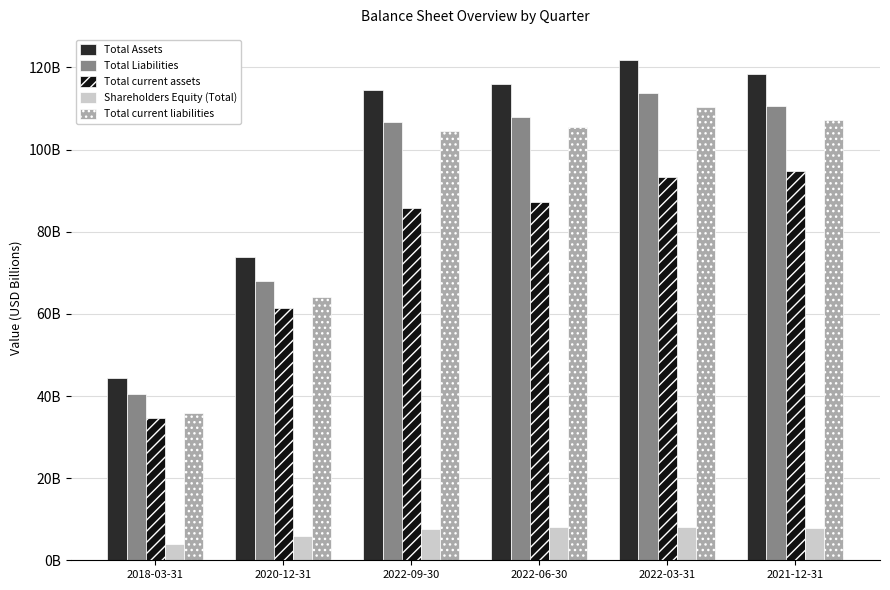

What are all the series names shown in the legend?

Total Assets, Total Liabilities, Total current assets, Shareholders Equity (Total), Total current liabilities